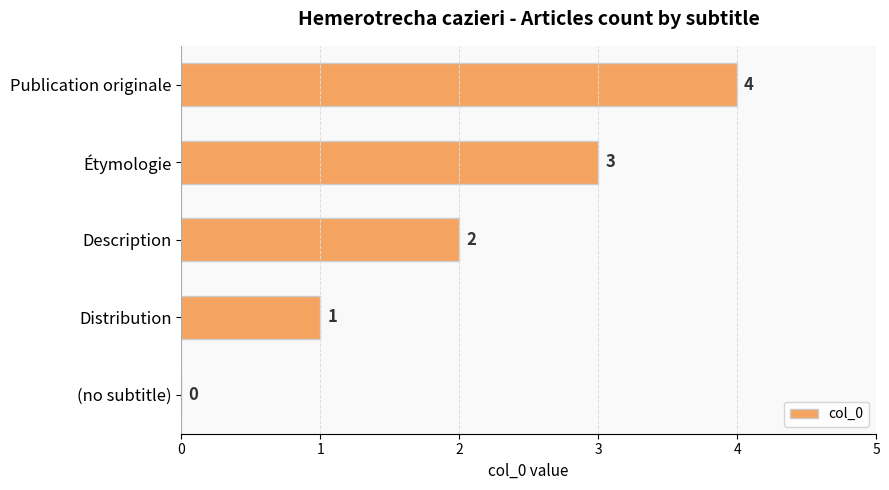

What is the sum of all values?

10